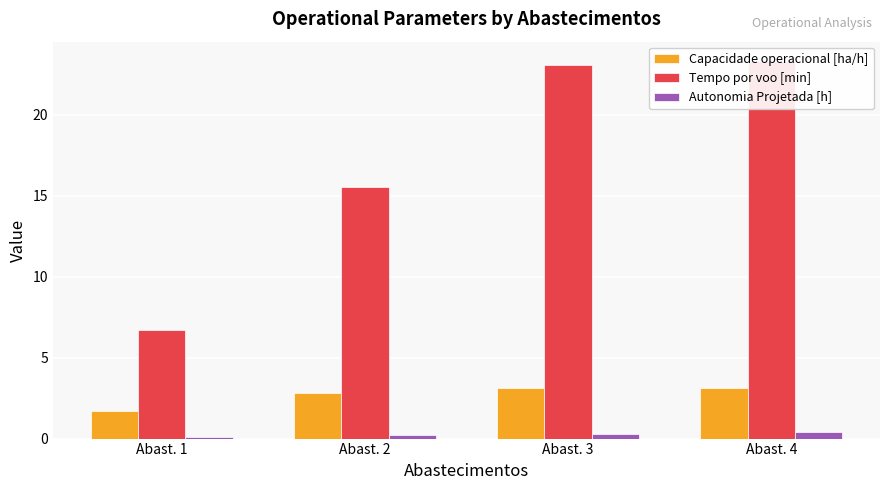

List the labels in order of Capacidade operacional [ha/h] value, smallest first.

Abast. 1, Abast. 2, Abast. 3, Abast. 4